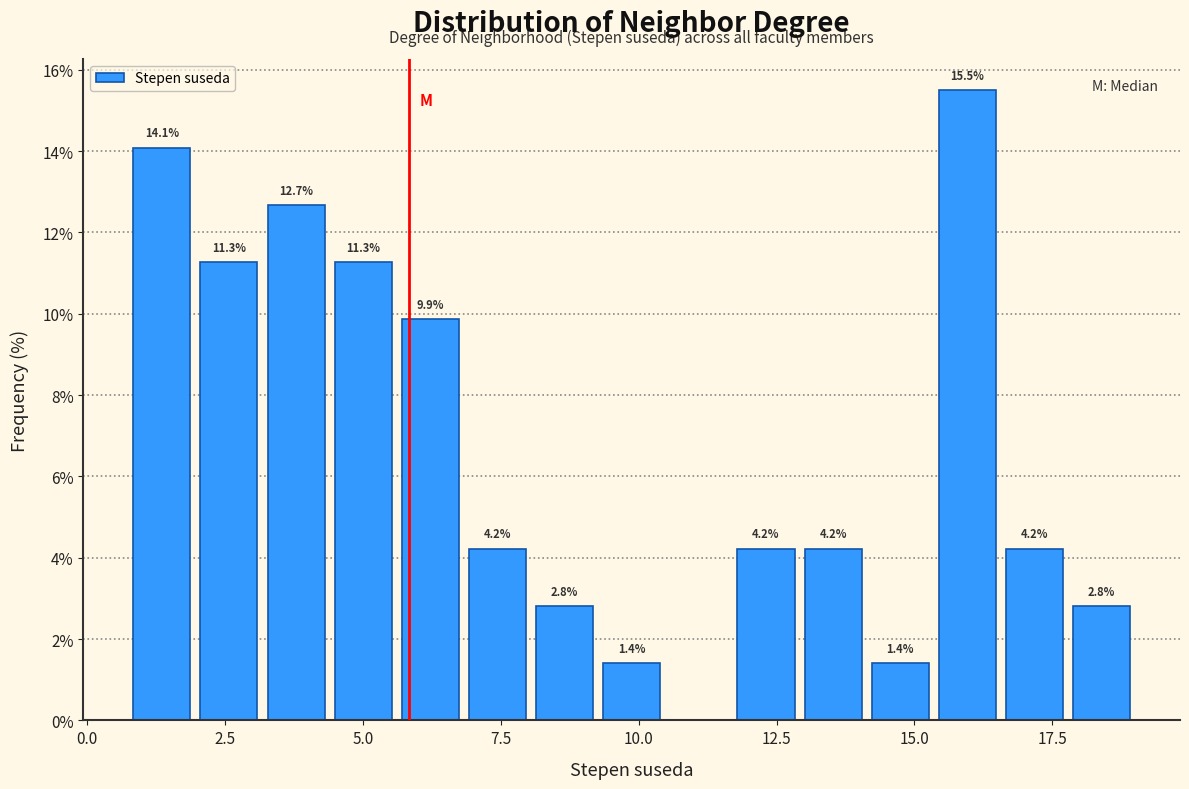

Around what value on the x-axis is the tallest bar? Give the approximate position of its centre, as read against the axis.

16.0